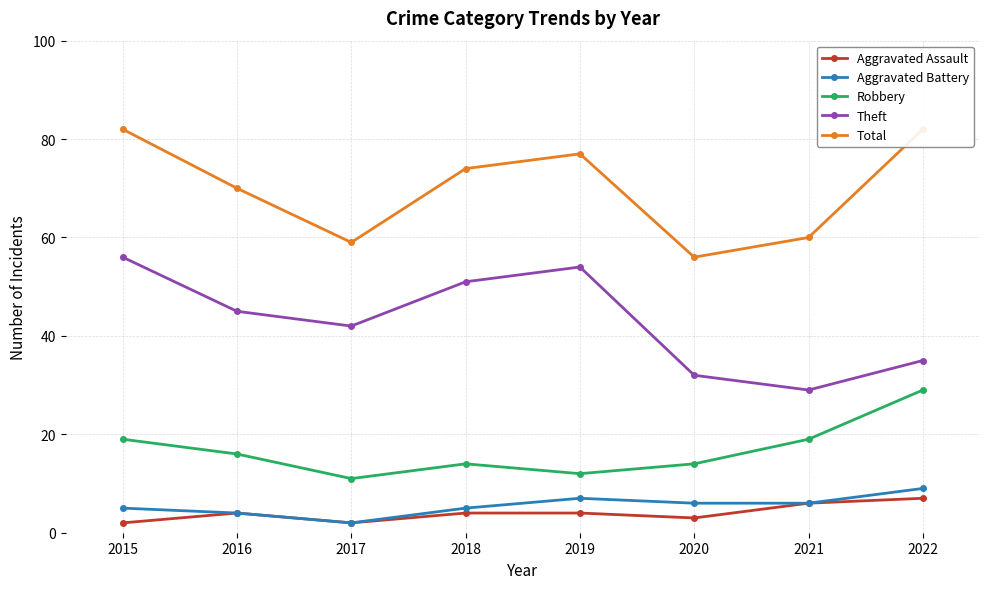

Is it true that Aggravated Battery equals 7 at 2019?

True